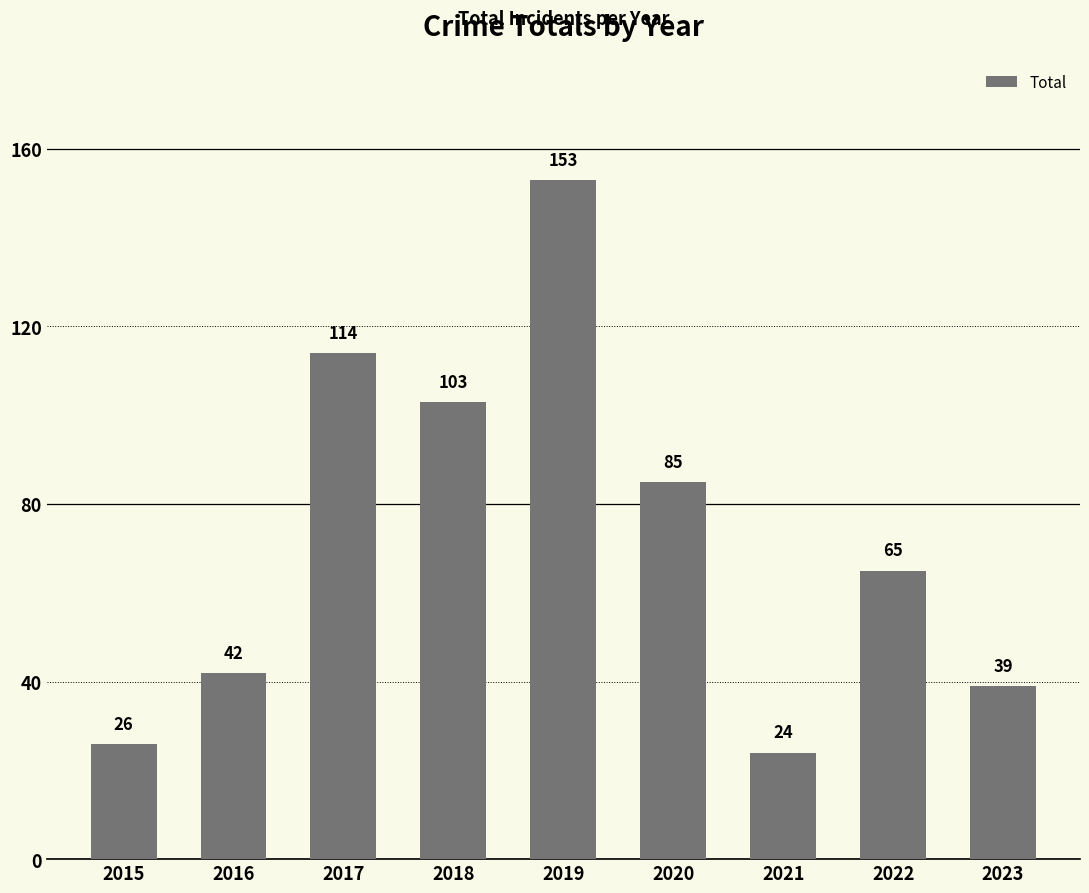

What is the average value?

72